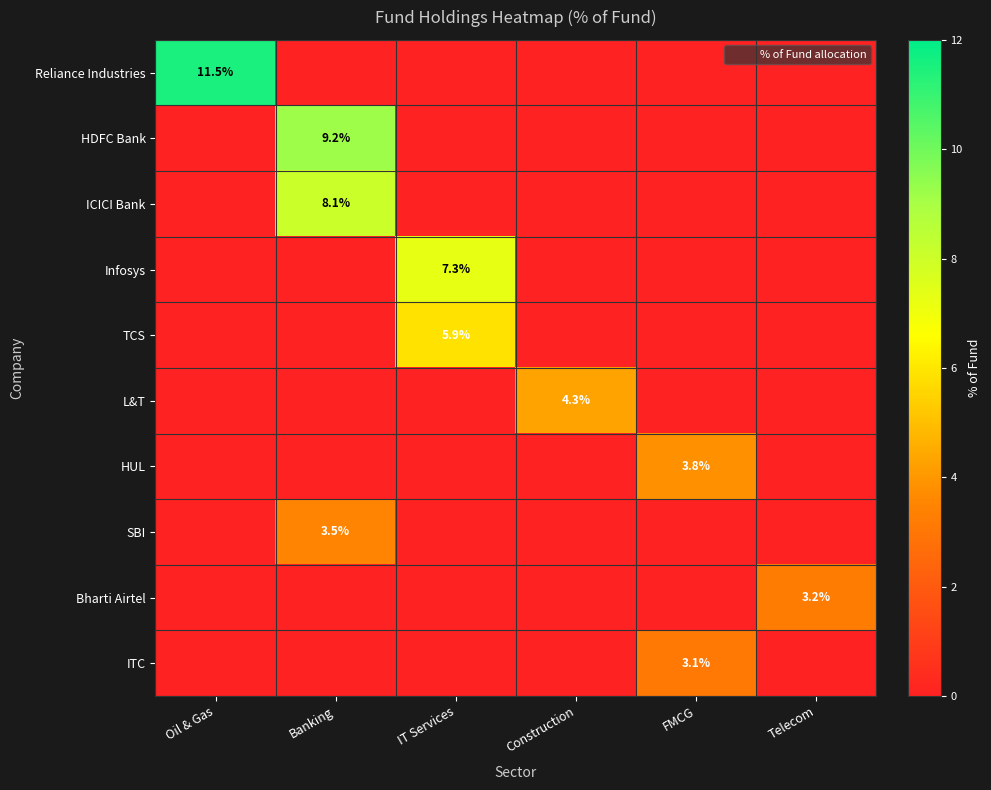

List the series in order of their peak value, lowest first.

ITC, Bharti Airtel, SBI, HUL, L&T, TCS, Infosys, ICICI Bank, HDFC Bank, Reliance Industries